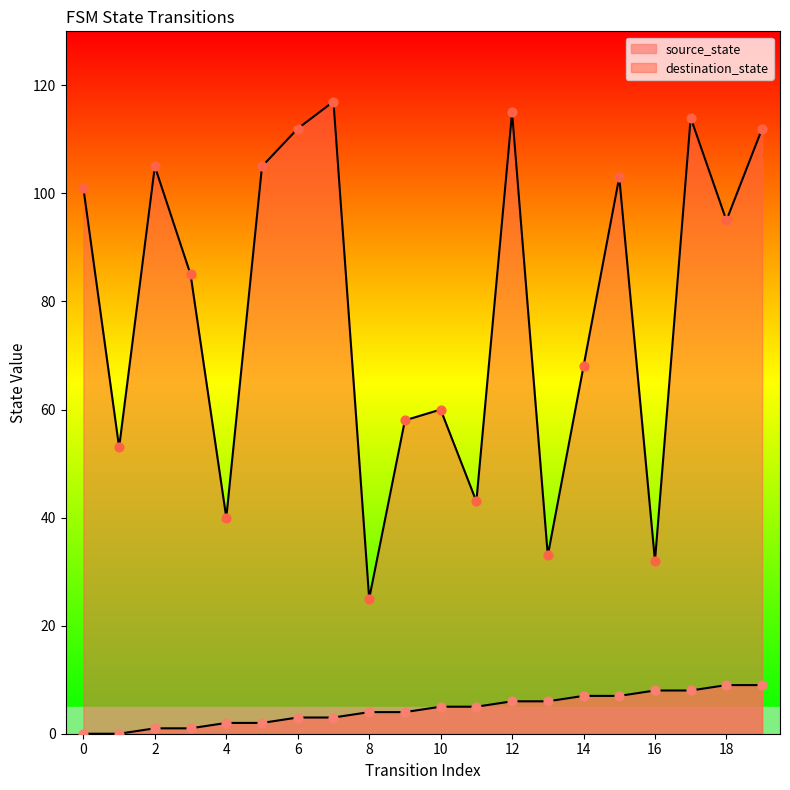

Which series reaches the minimum Y coordinate?

source_state